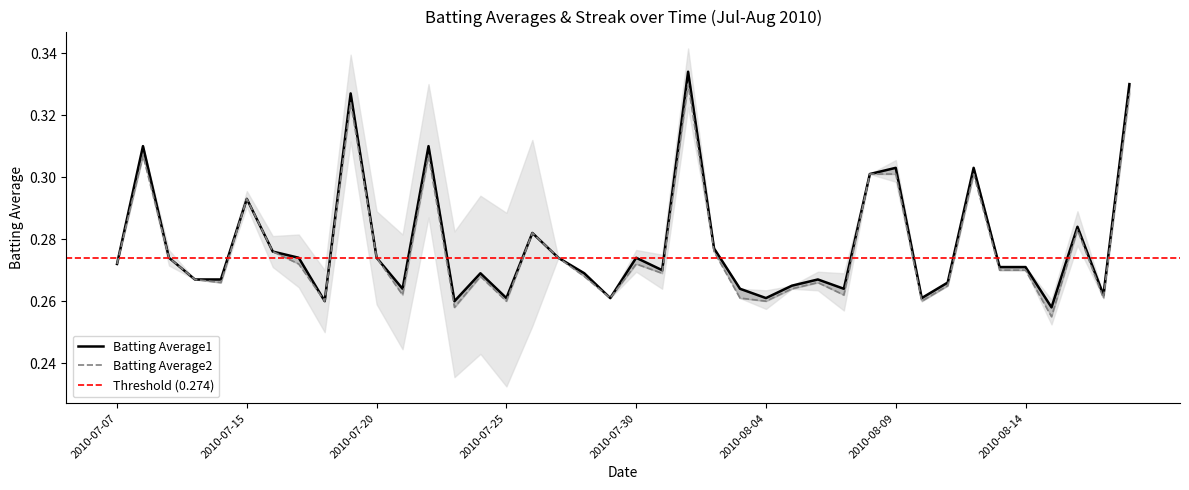

True or false: Batting Average2 and Batting Average1 cross at least once.

False